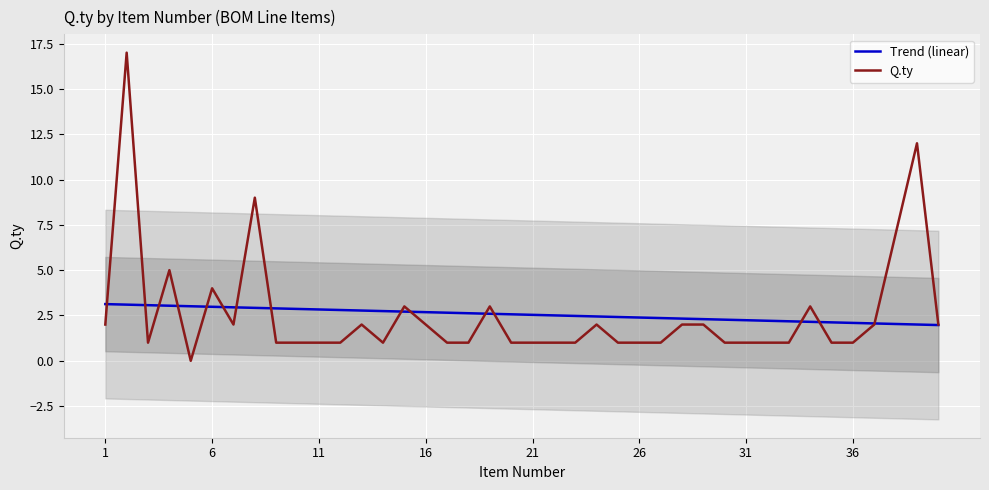

Rank the series at 26 from highest to lowest value.

Trend (linear), Q.ty